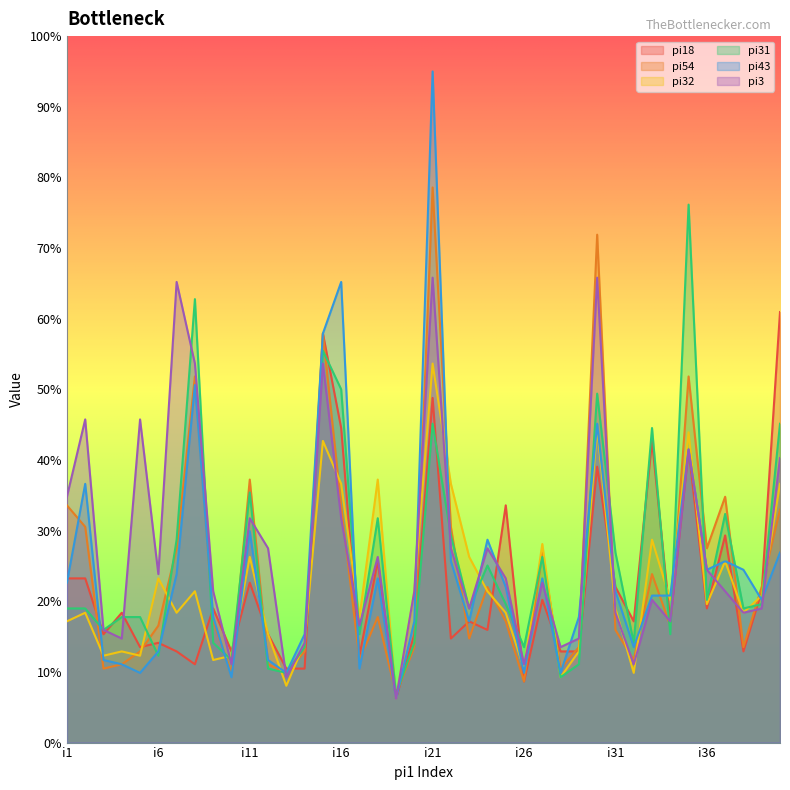

What is the value of the pi31 point at the 19th from the left?

6.8